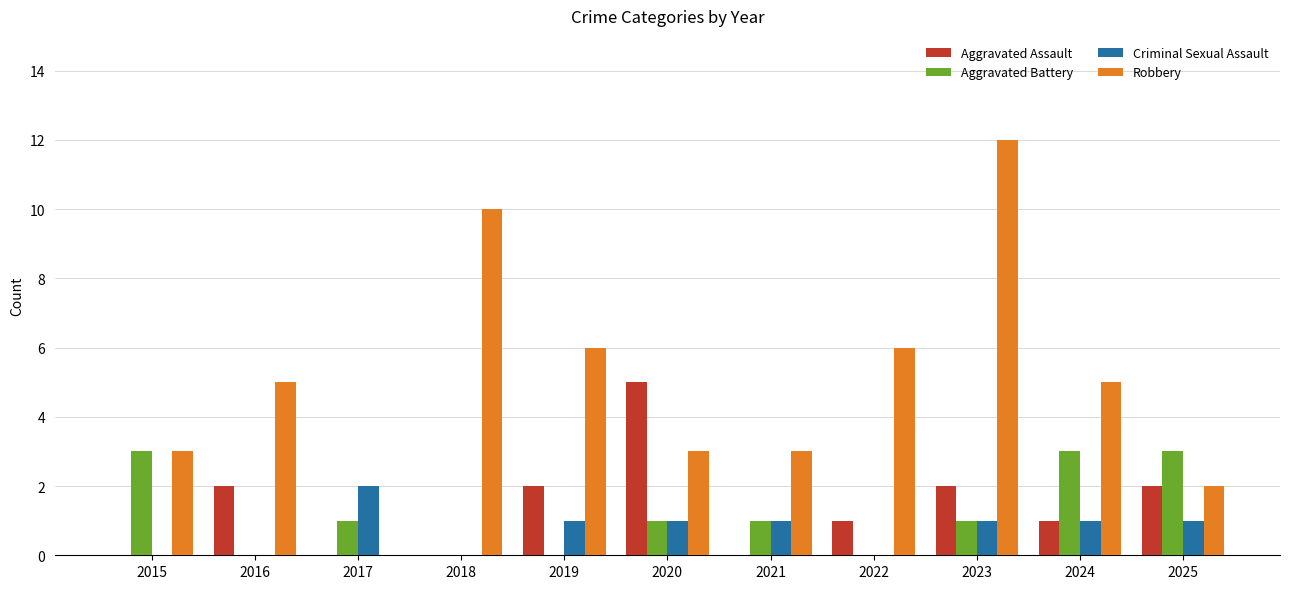

Which series changed the most between 2018 and 2024?

Robbery